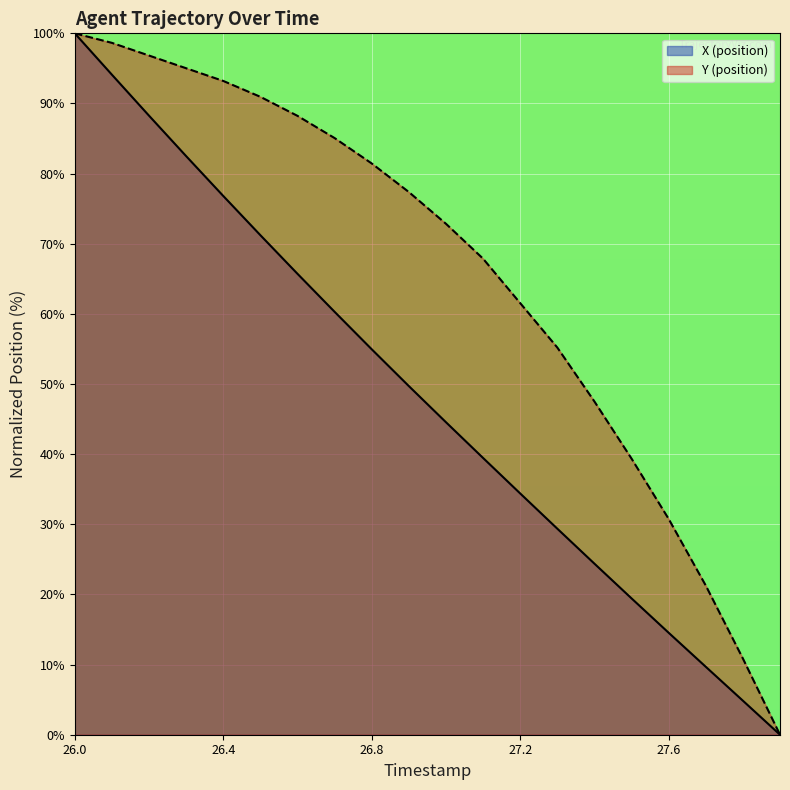

What is the label of the 10th point from the right?

27.0